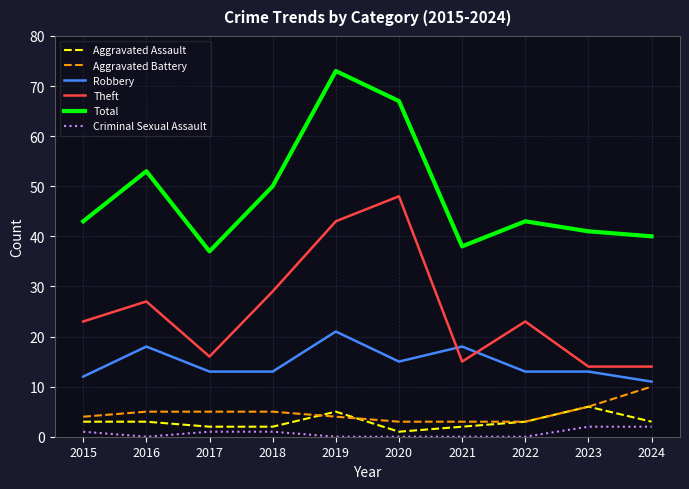

What is the highest value of the Aggravated Battery series?

10